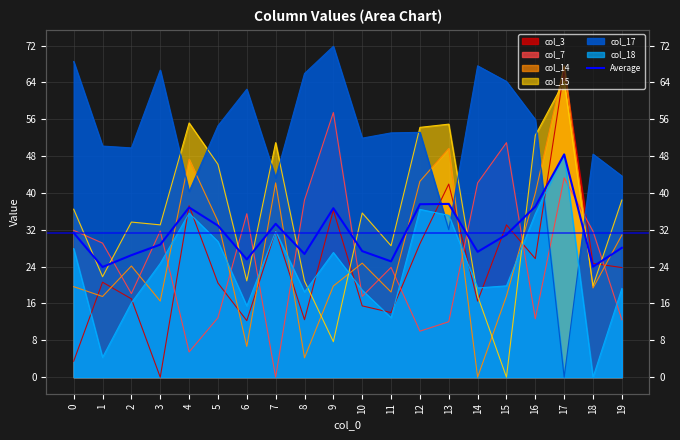

What is the change in value from 10 to 15?

+3.6